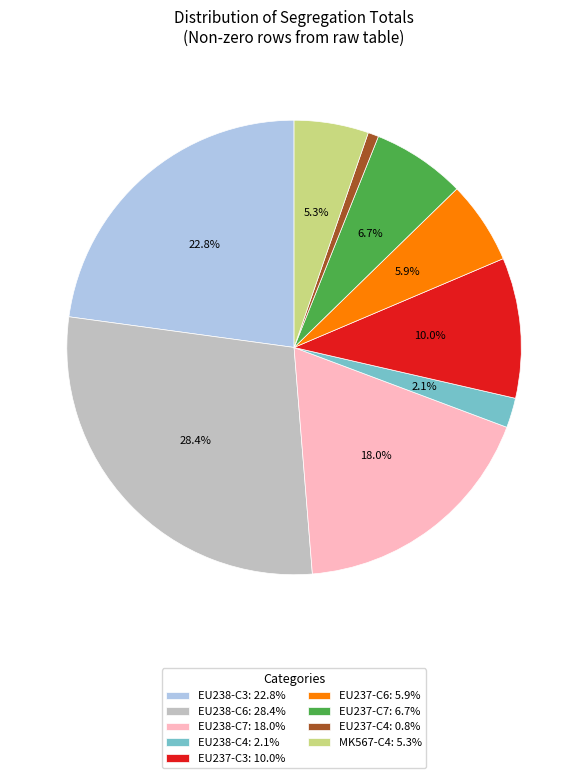

How much of the chart is everything except MK567-C4: 5.3%?

94.7%